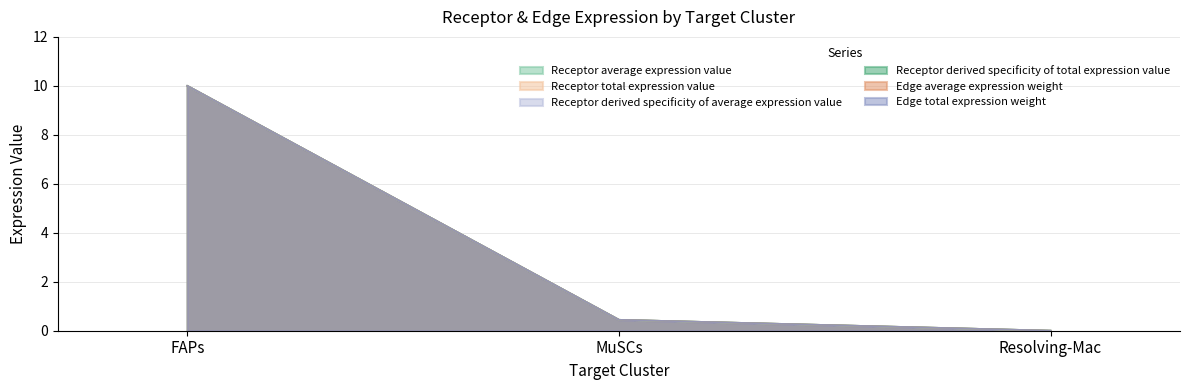

Count the number of data series in this chart.

6